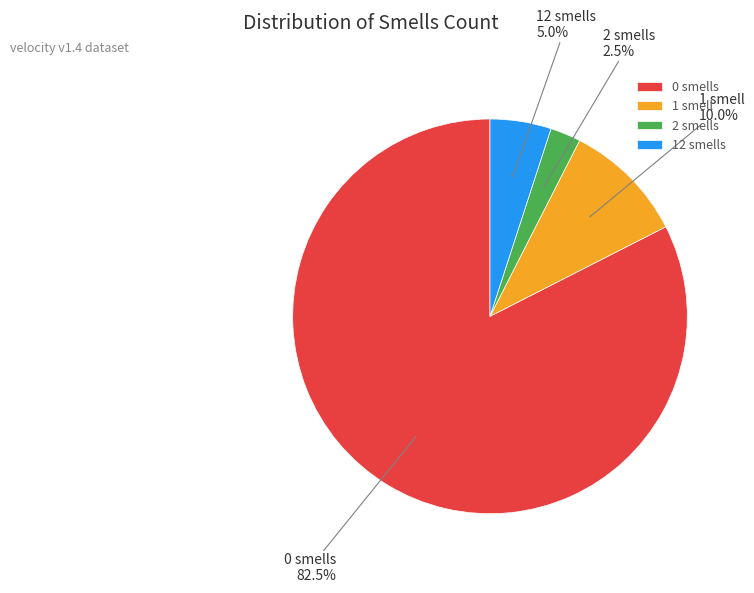

Does 0 smells account for over 50% of the chart?

Yes